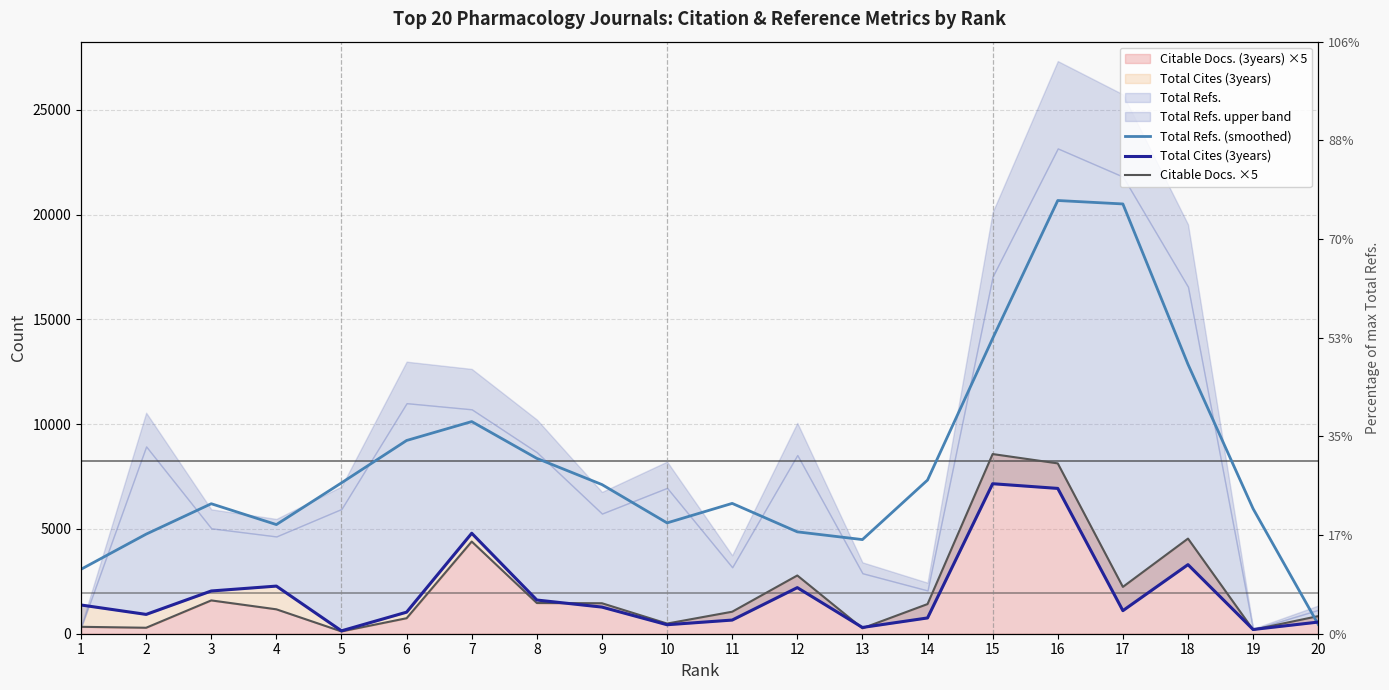

Reading right to left, list all the values displayed in this chart.

Total Refs. (smoothed): 446.7	5965.7	12858.3	20511.3	20675.3	14091.7	7333.7	4493.0	4862.0	6220.0	5289.0	7119.0	8368.7	10125.0	9222.3	7200.0	5209.3	6204.0	4753.0	3076.0
Total Cites (3years): 556.0	202.0	3297.0	1101.0	6935.0	7159.0	753.0	299.0	2200.0	652.0	429.0	1271.0	1608.0	4795.0	1029.0	138.0	2273.0	2040.0	922.0	1371.0
Citable Docs. ×5: 840.0	190.0	4540.0	2235.0	8130.0	8575.0	1415.0	260.0	2780.0	1050.0	485.0	1455.0	1465.0	4400.0	740.0	110.0	1165.0	1590.0	285.0	330.0